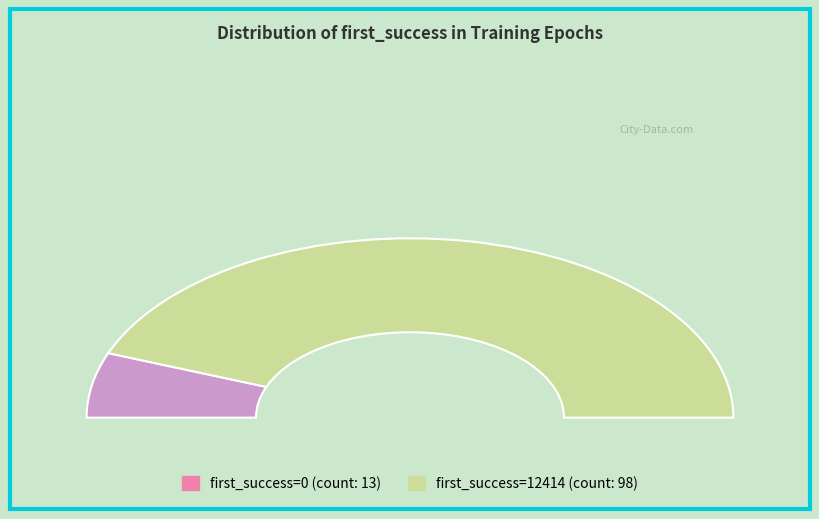

To the nearest percent, what percentage of the pie is 12414?

88%